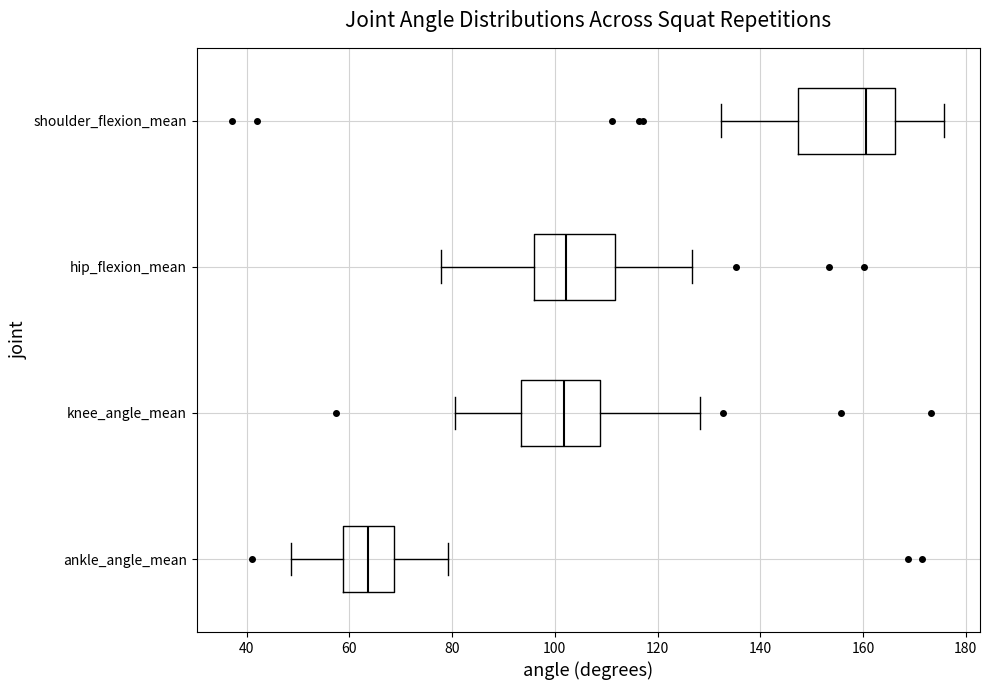

Comparing the boxes themselves (not the whiskers), which one is the widest?

shoulder_flexion_mean